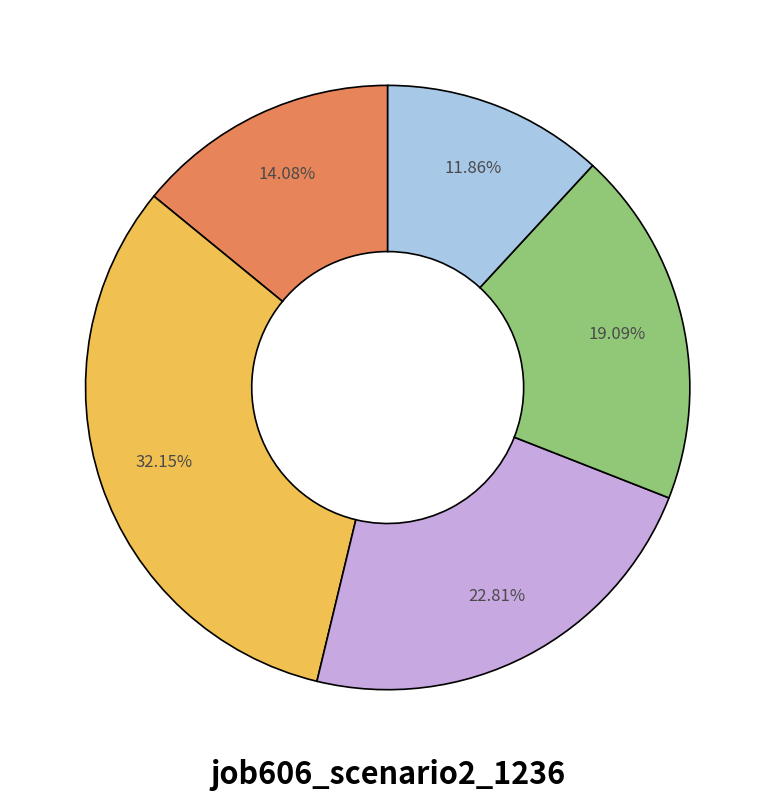

Is there a majority slice in this chart?

No